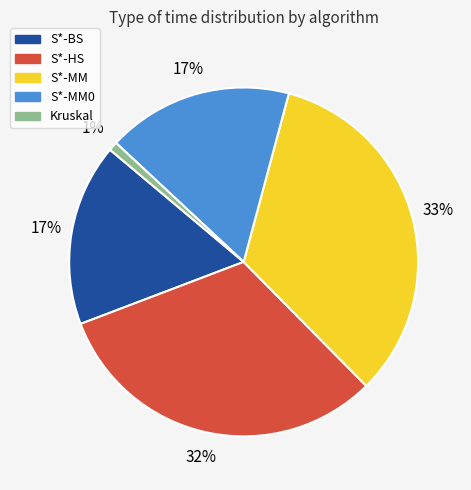

To the nearest percent, what is the average slice percentage?

20%